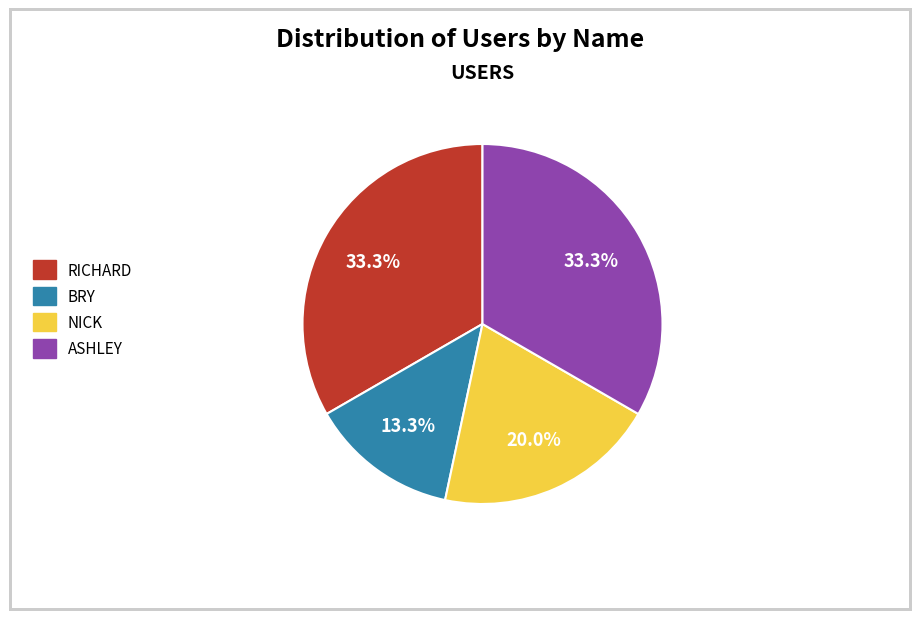

What percentage do ASHLEY and RICHARD together represent?

66.7%